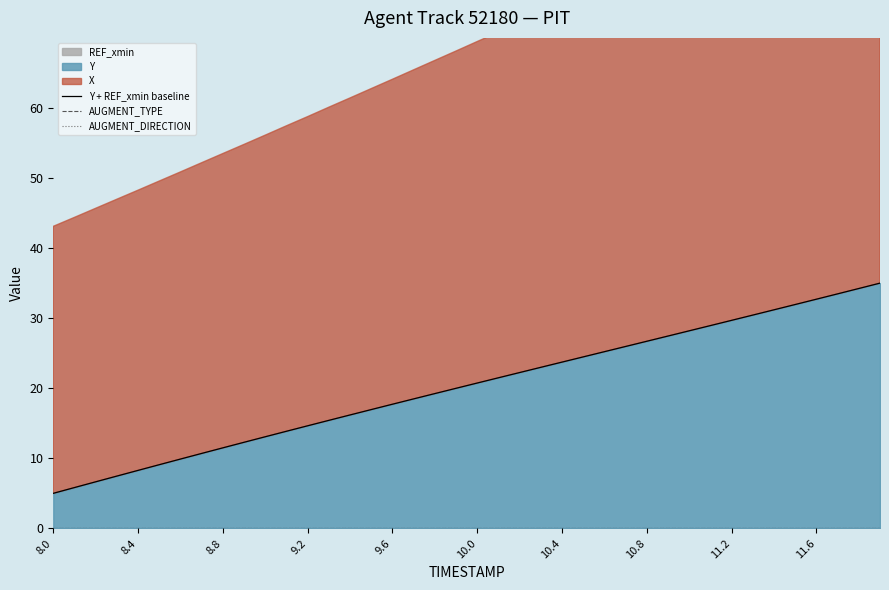

How many data points does each series have?

40